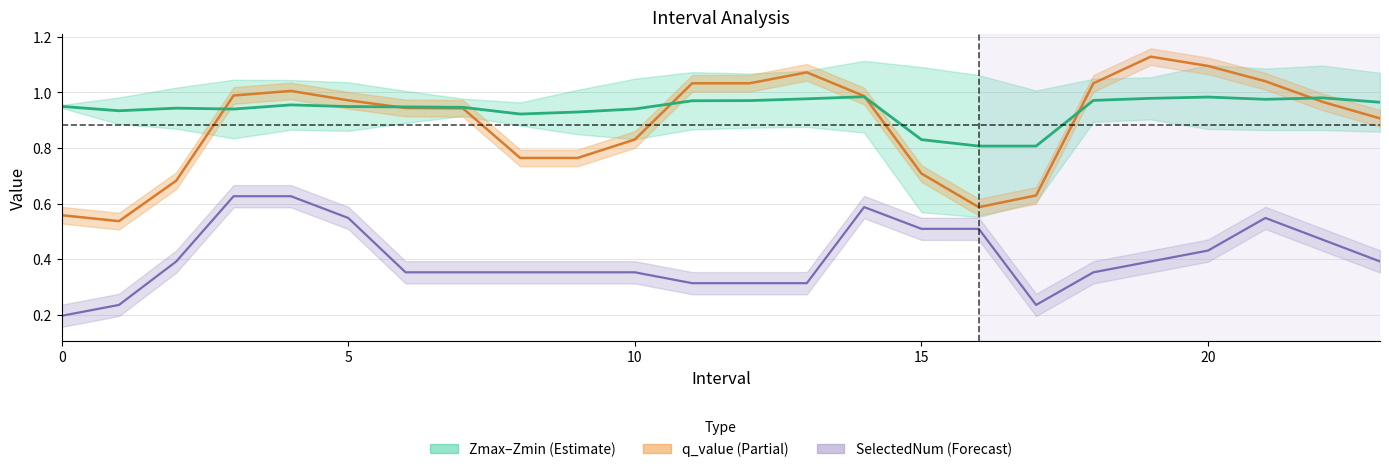

Does the chart display data point markers on the line(s)?

No